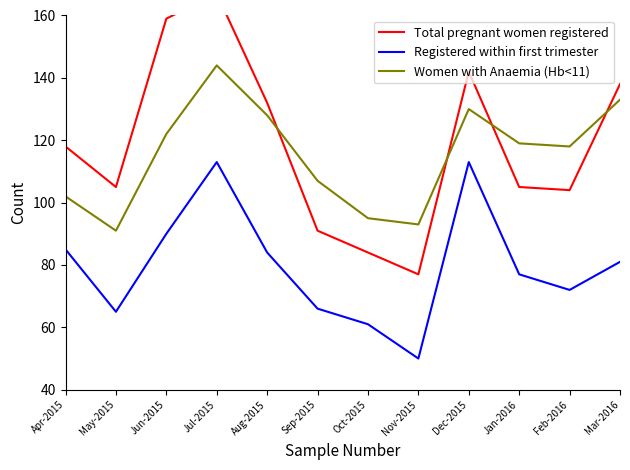

Which series has the largest total across all categories?

Total pregnant women registered